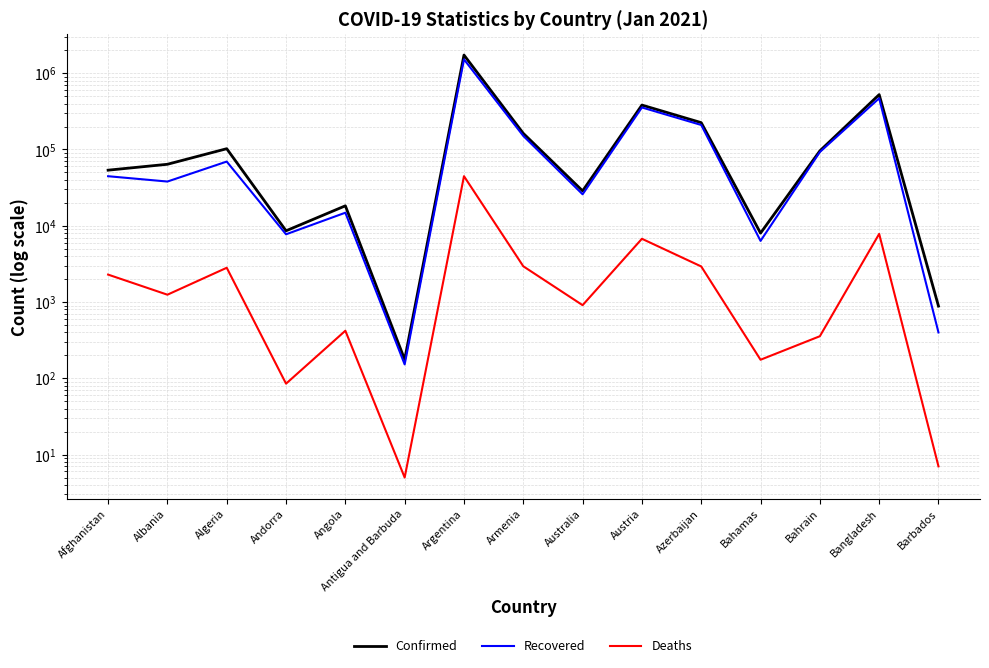

At which category is the sum across all series the highest?

Argentina